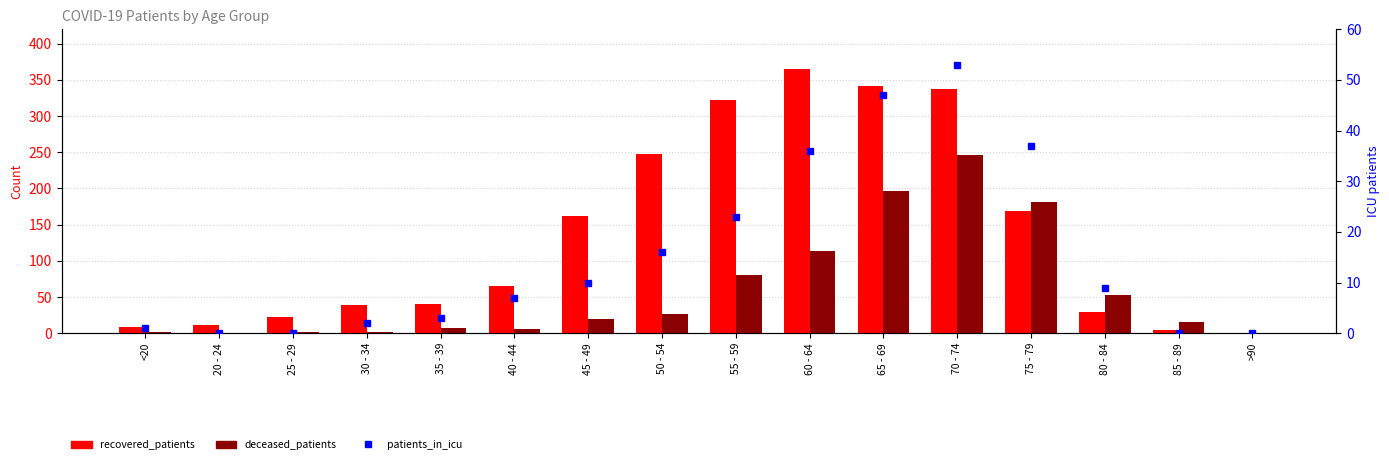

Read the patients_in_icu value at 65 - 69, to the nearest 10.

50